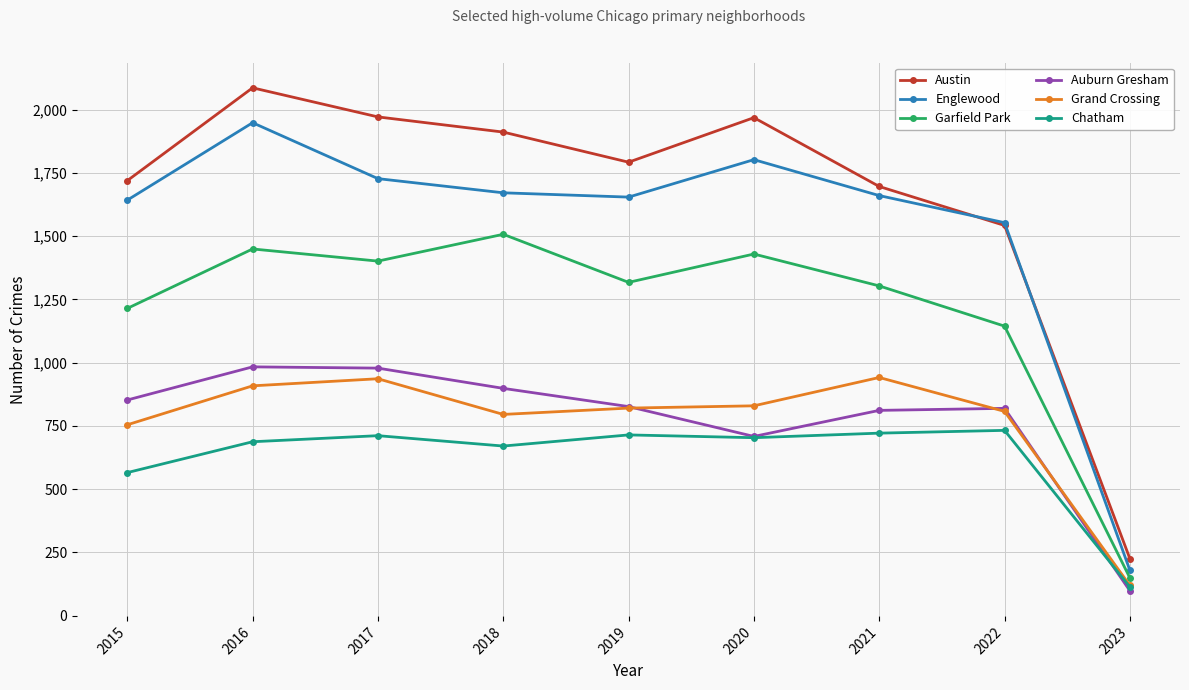

Is it true that Grand Crossing equals 275 at 2020?

False